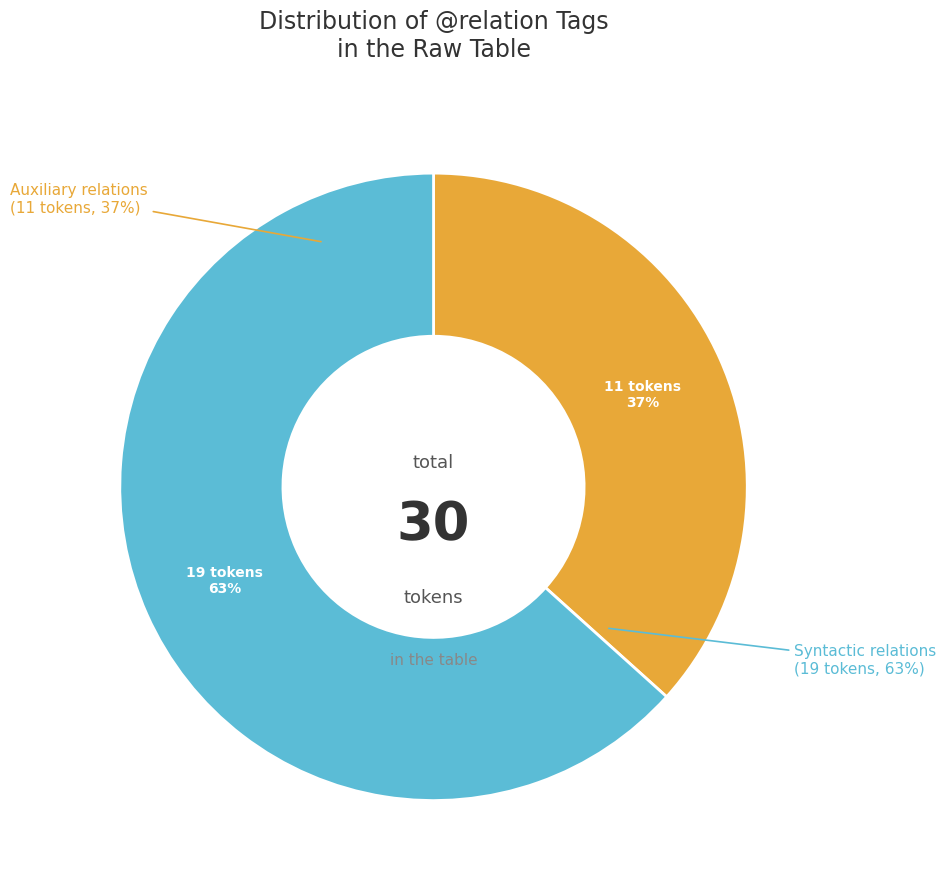

True or false: AuxX accounts for 1% of the total.

False